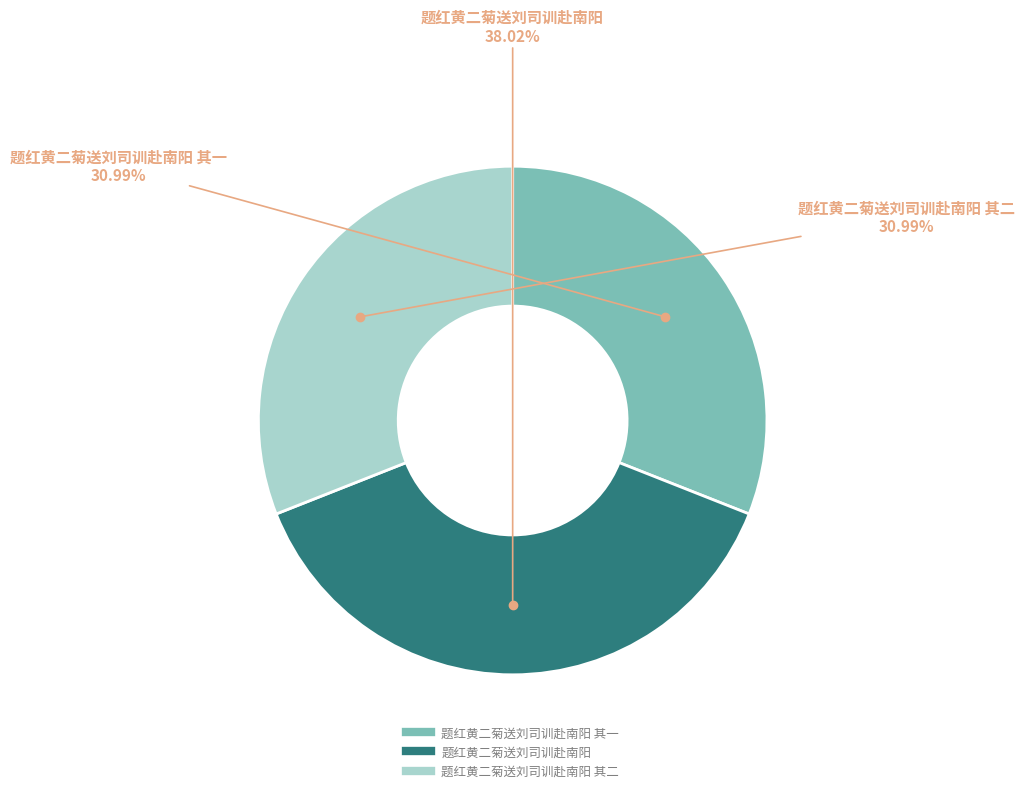

Does any single category account for the majority?

No